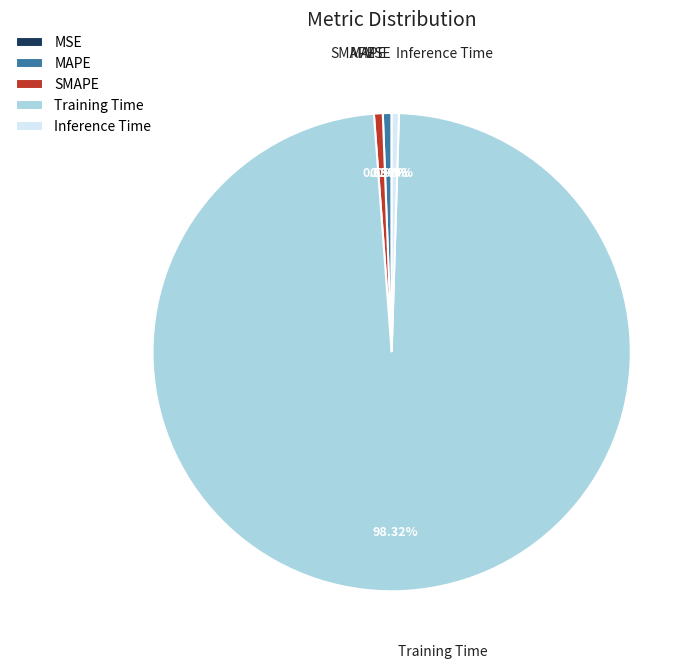

Is it true that Training Time is 93% of the pie?

False